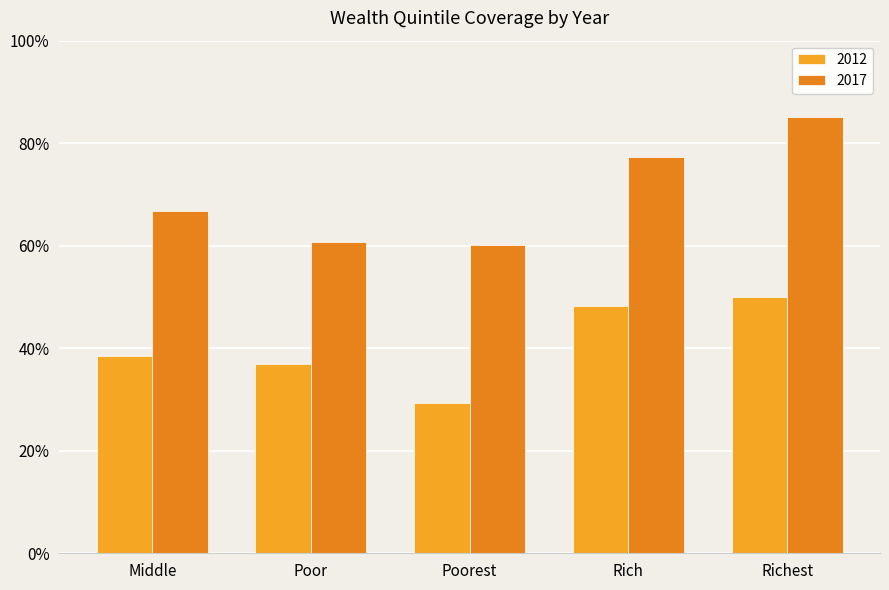

At which category is the sum across all series the highest?

Richest